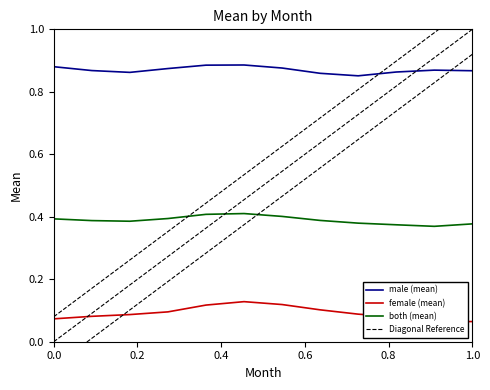

What is the value of the female point at the 12th from the left?

0.1